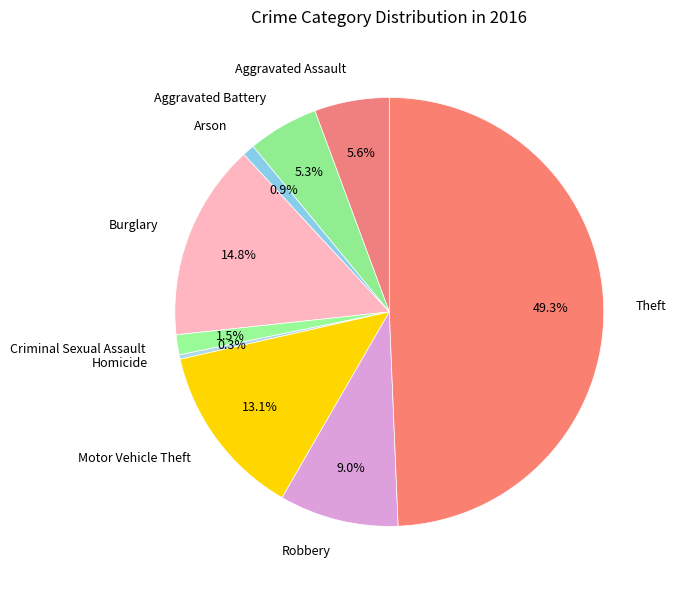

To the nearest percent, what is the average slice percentage?

11%